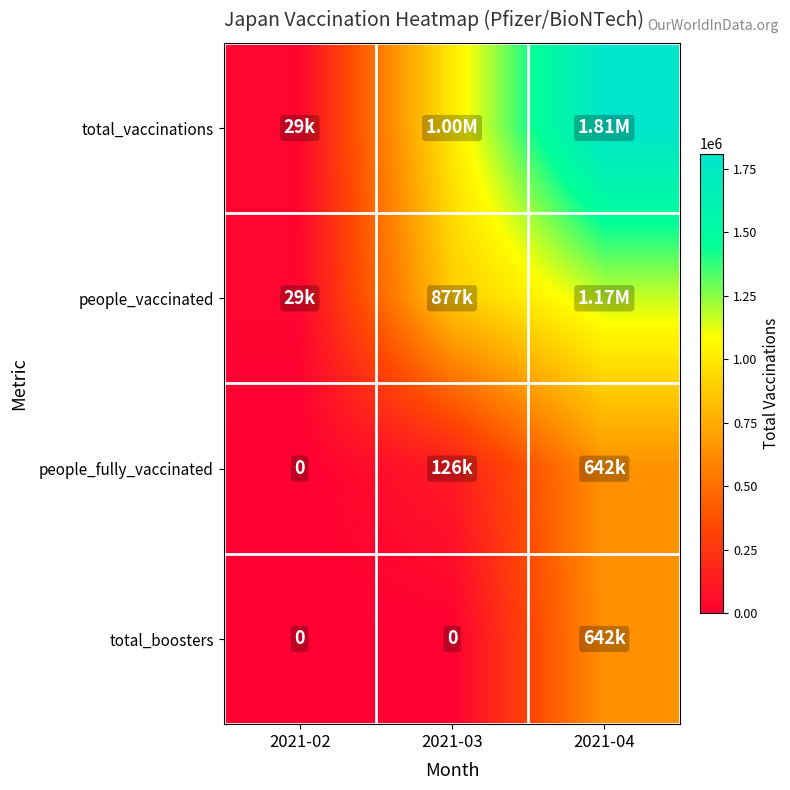

What is the lowest value of the total_vaccinations series?

28530